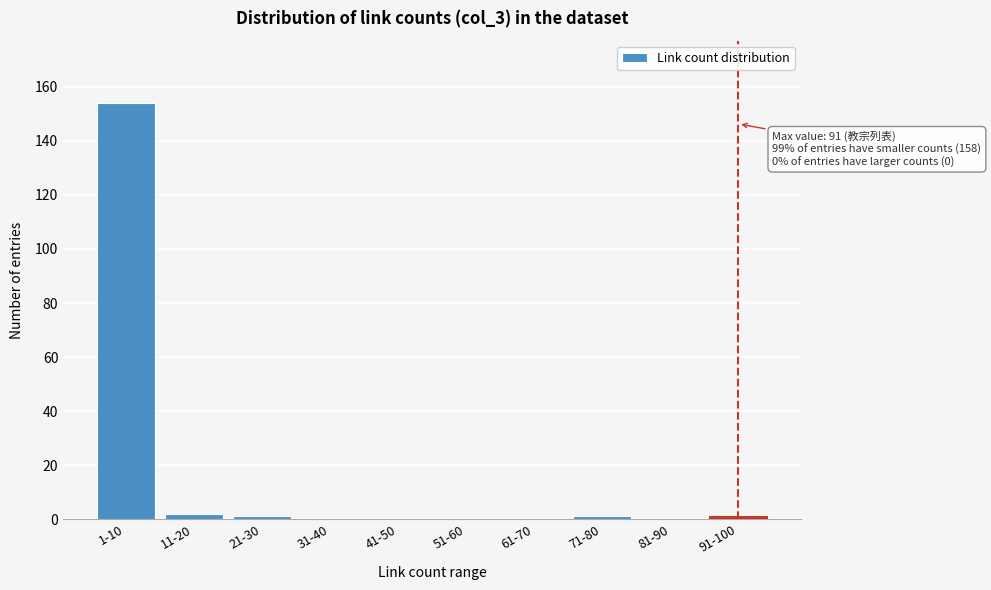

Reading left to right, what are all the values shown in this chart?

1-10=154	11-20=2	21-30=1	31-40=0	41-50=0	51-60=0	61-70=0	71-80=1	81-90=0	91-100=1